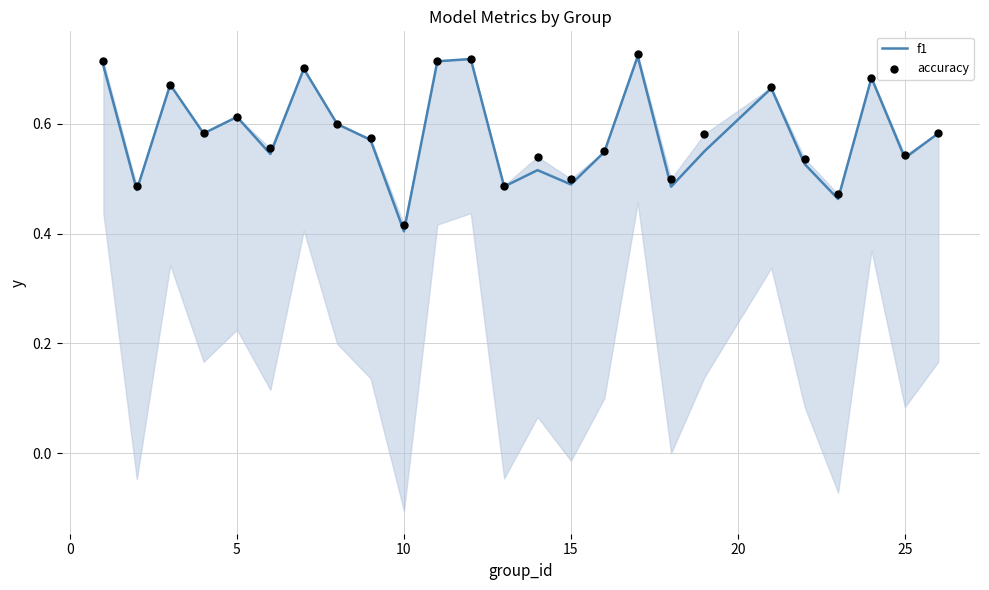

Which series contains the lowest Y value?

f1